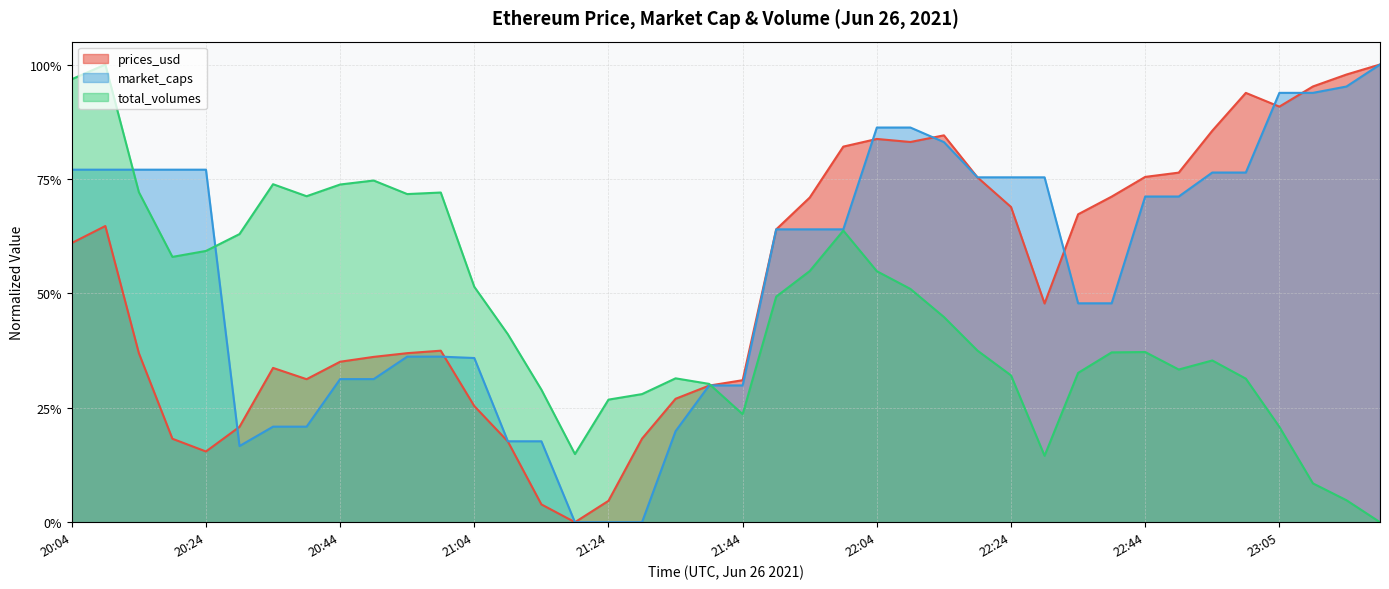

At which category does prices_usd reach its first local valley?

20:24